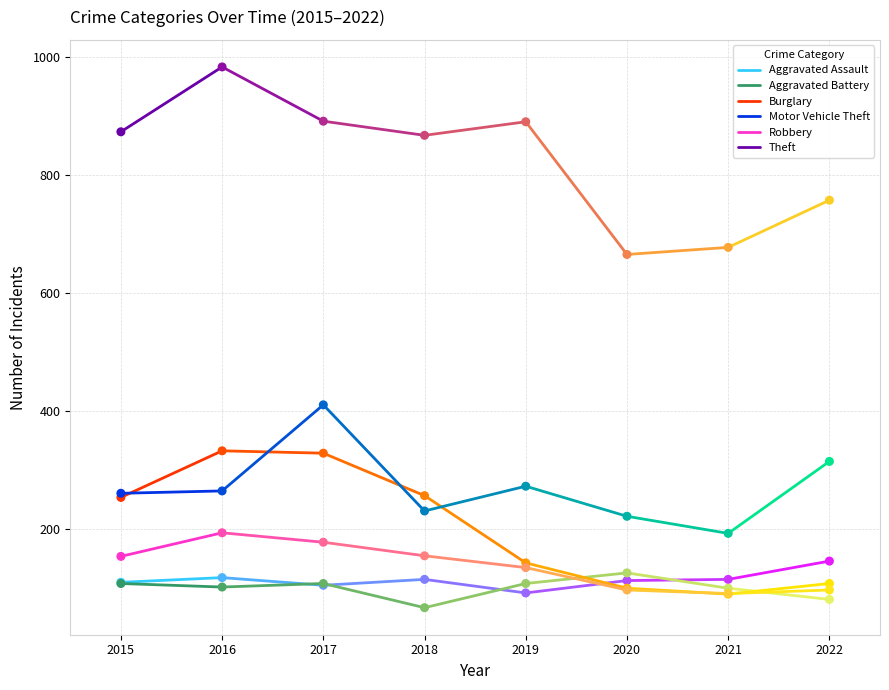

Which series has the widest spread of Y values?

Theft